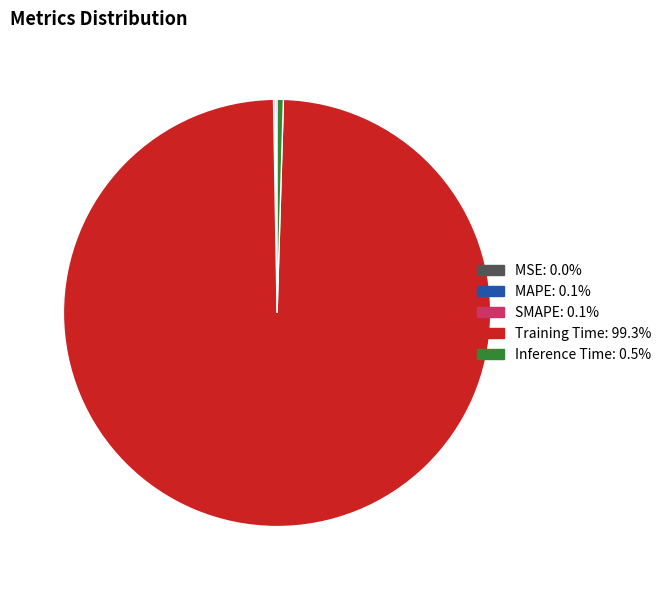

Which slice is the largest?

Training Time